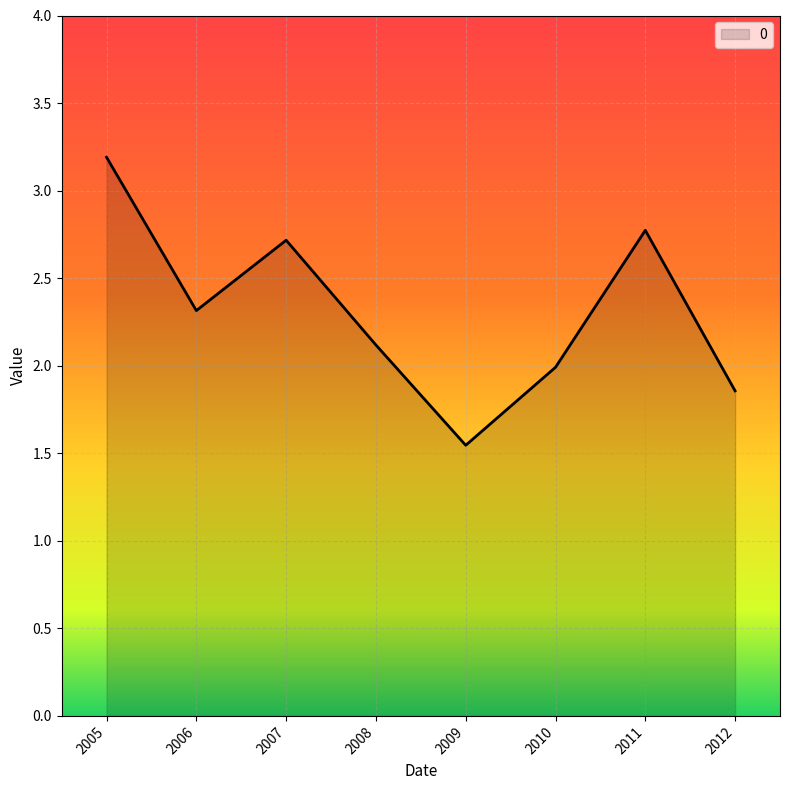

How many distinct data groups are displayed?

1